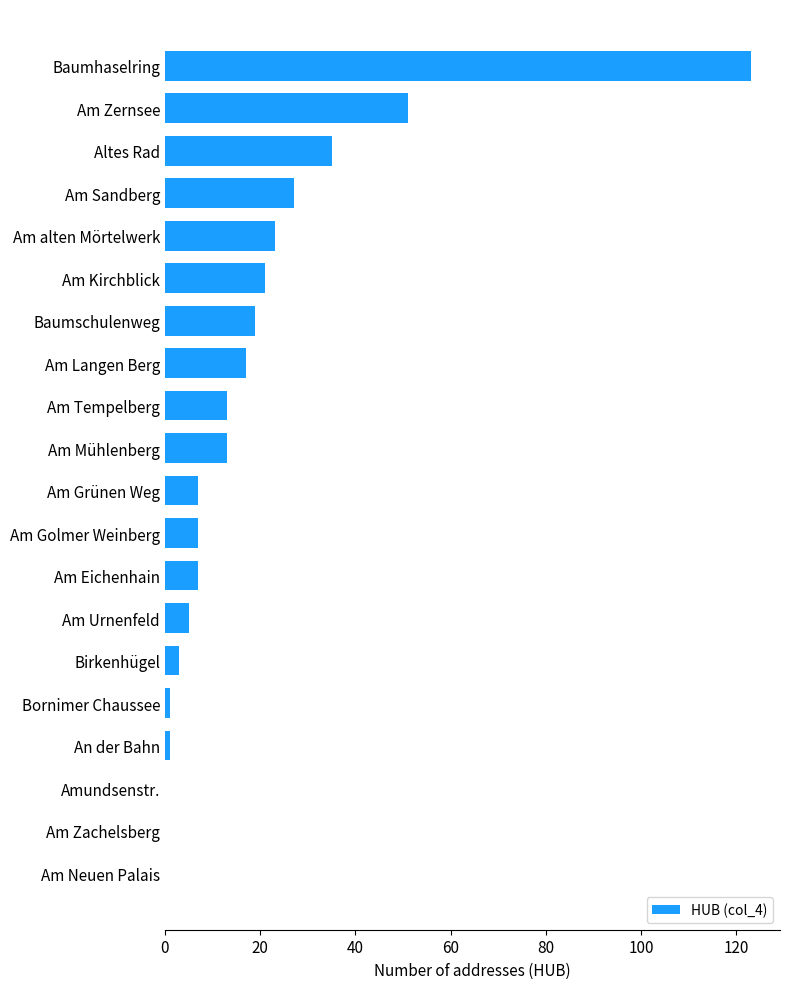

The chart shows a value of 18 at Altes Rad. True or false?

False